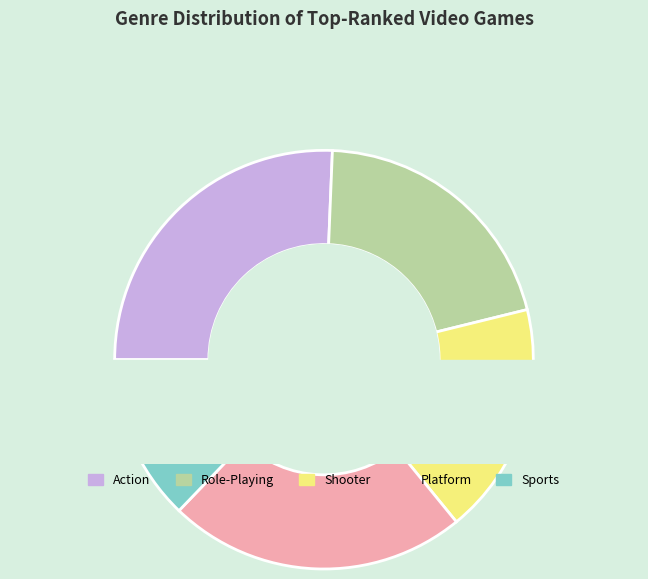

To the nearest percent, what is the difference between the Role-Playing and Racing slice percentages?

10%